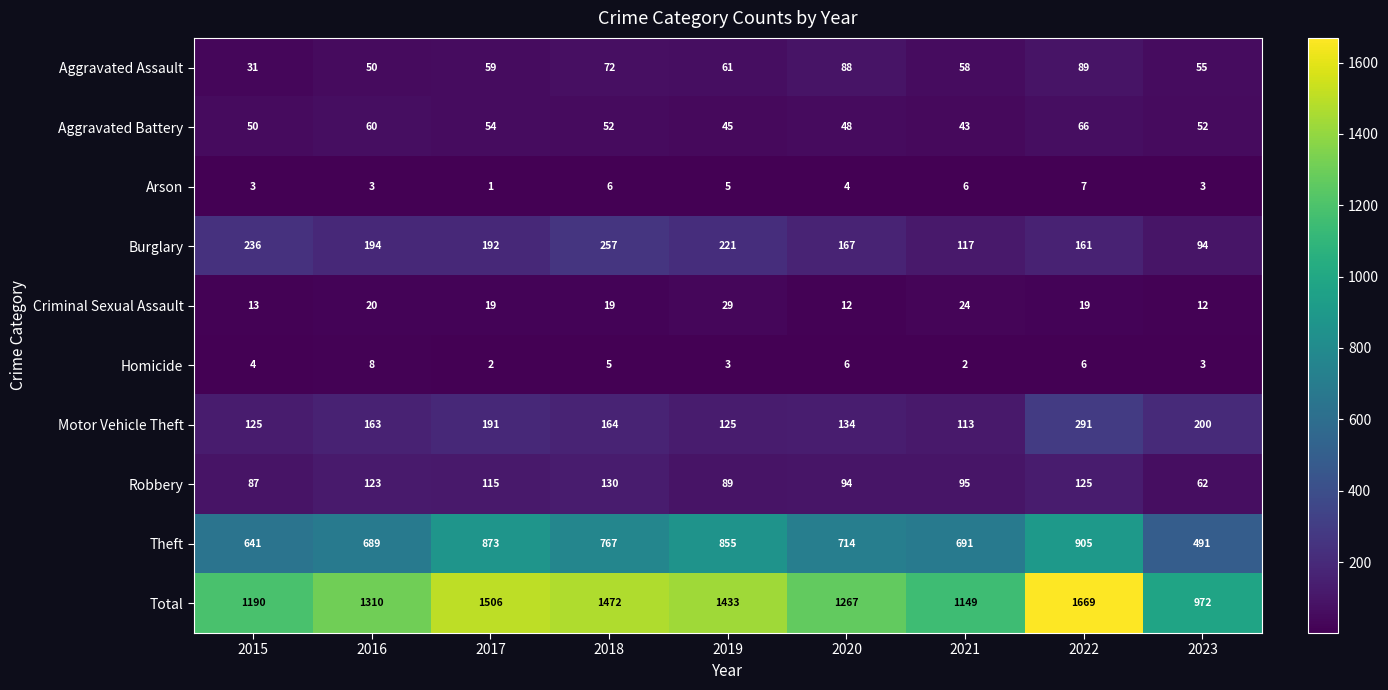

What is the difference between the second highest and second lowest values in the Burglary series?

119